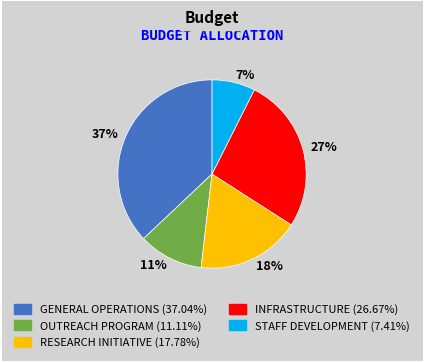

Which has a higher value, 27% or 7%?

27%